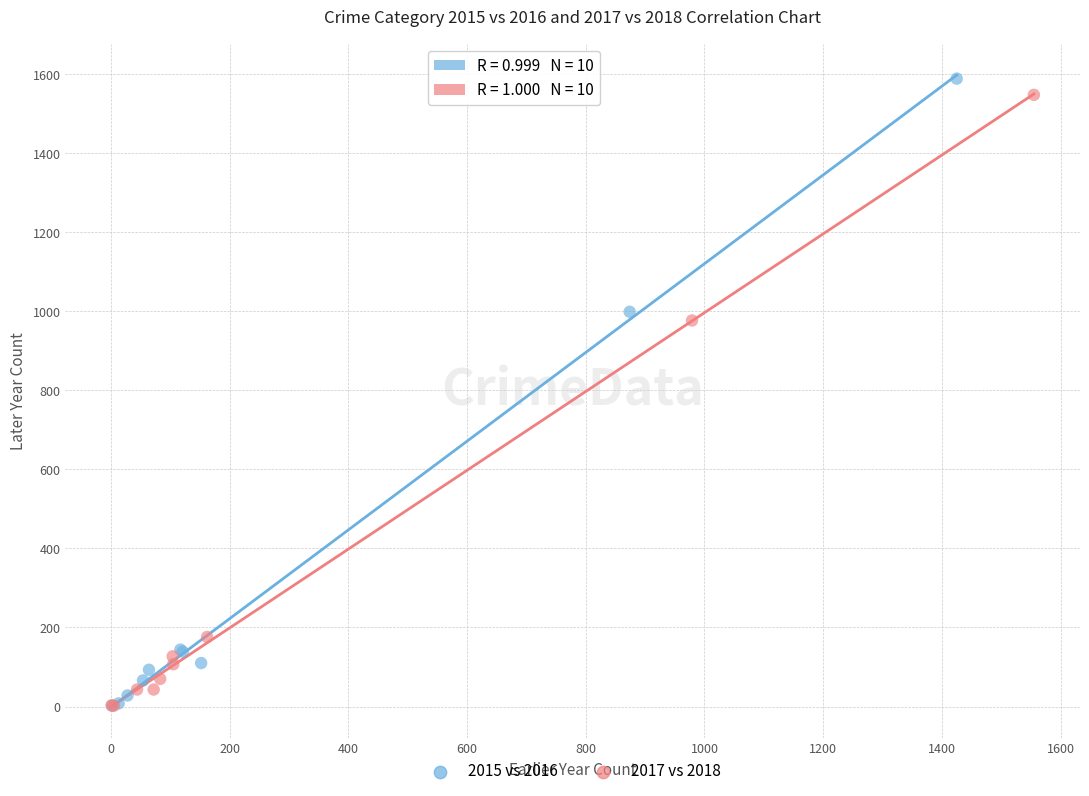

Which series has the largest Y range (max minus min)?

2015 vs 2016